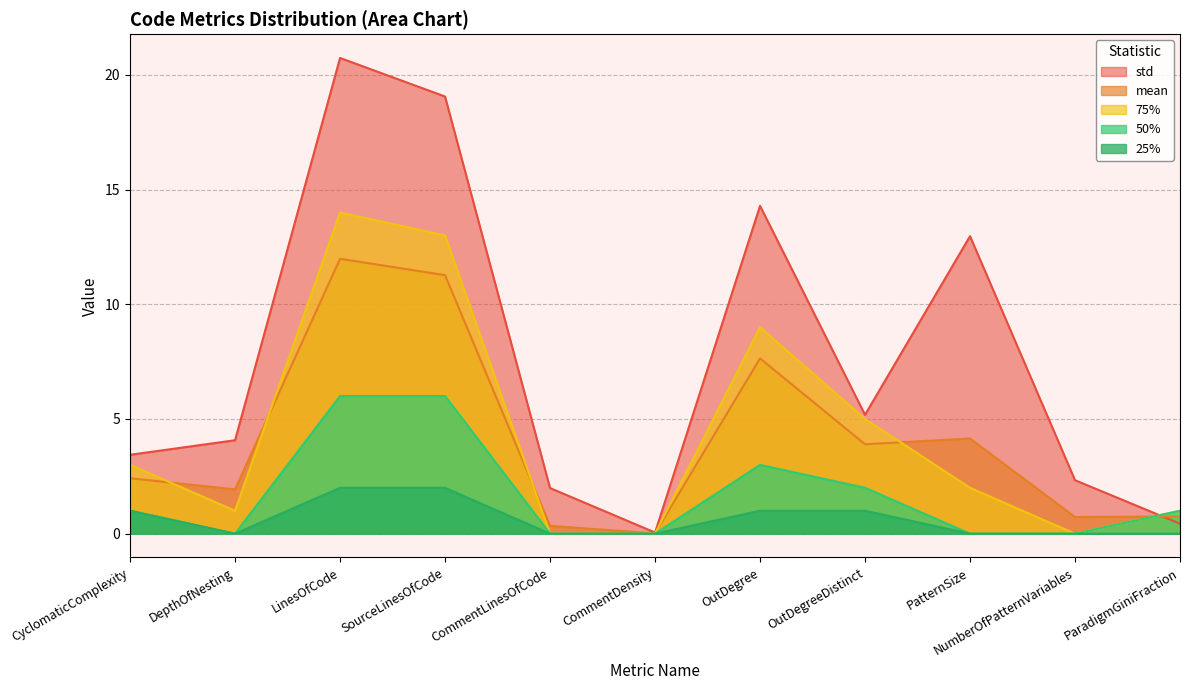

At which category does std reach its first local valley?

CommentDensity